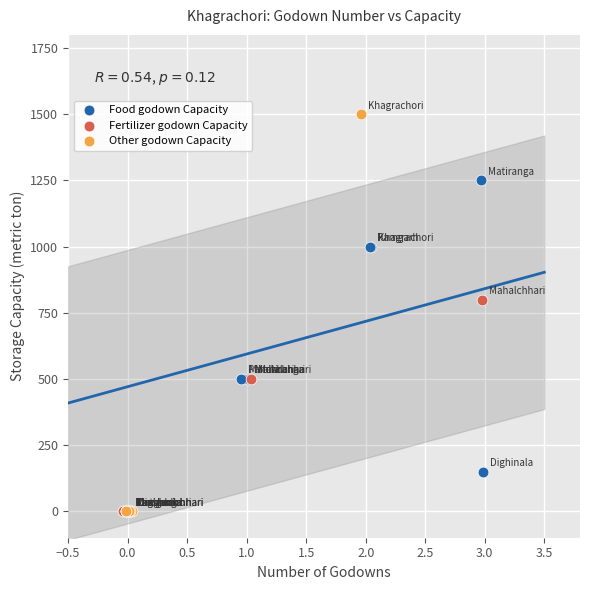

Which series has the largest Y range (max minus min)?

Other godown Capacity